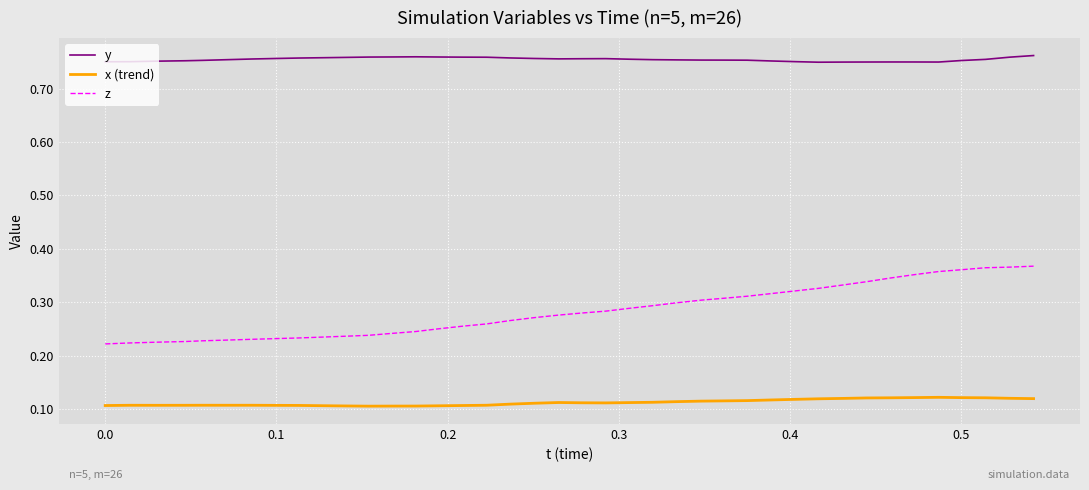

Which series has the largest range (max minus min)?

z